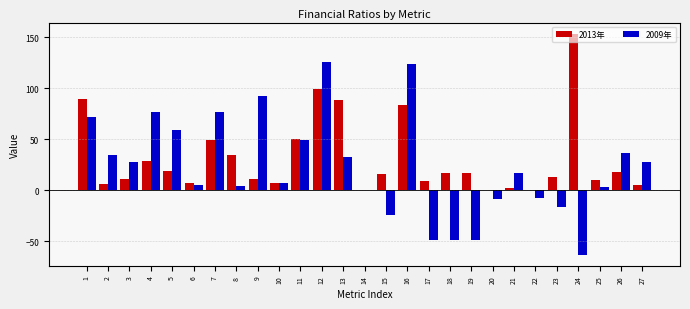

Which category has the highest value across all series?

24